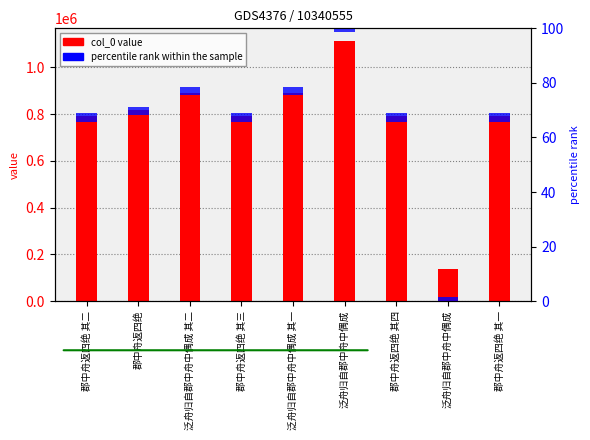

List the series in order of their peak value, highest first.

col_0 value, percentile rank within the sample